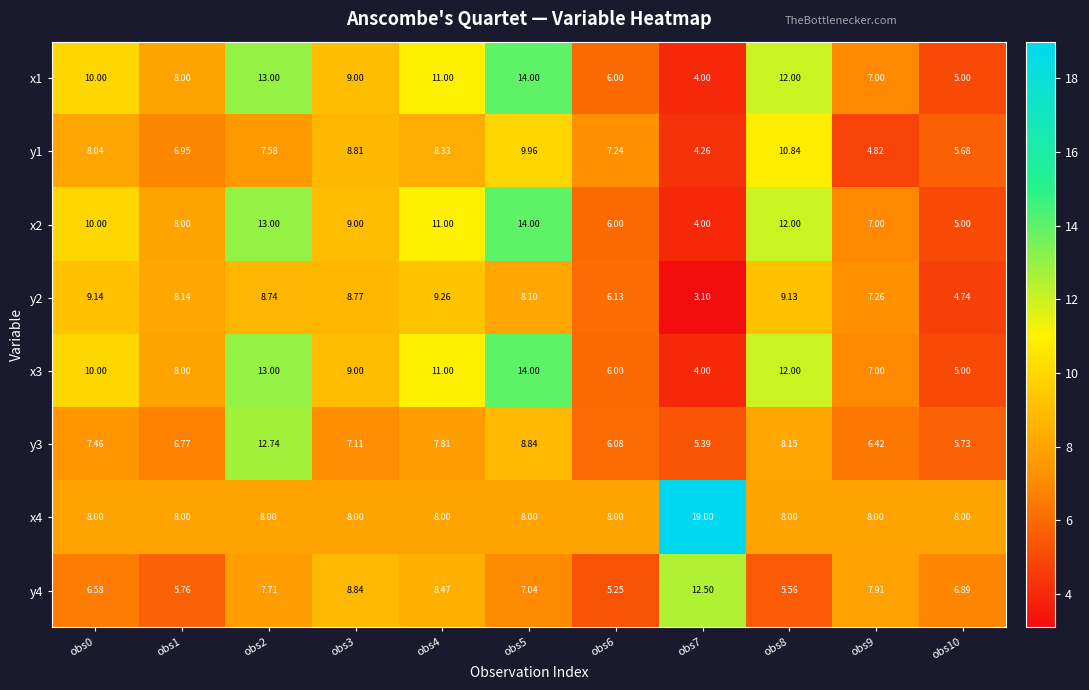

How many values in the x1 series are below 9?

5